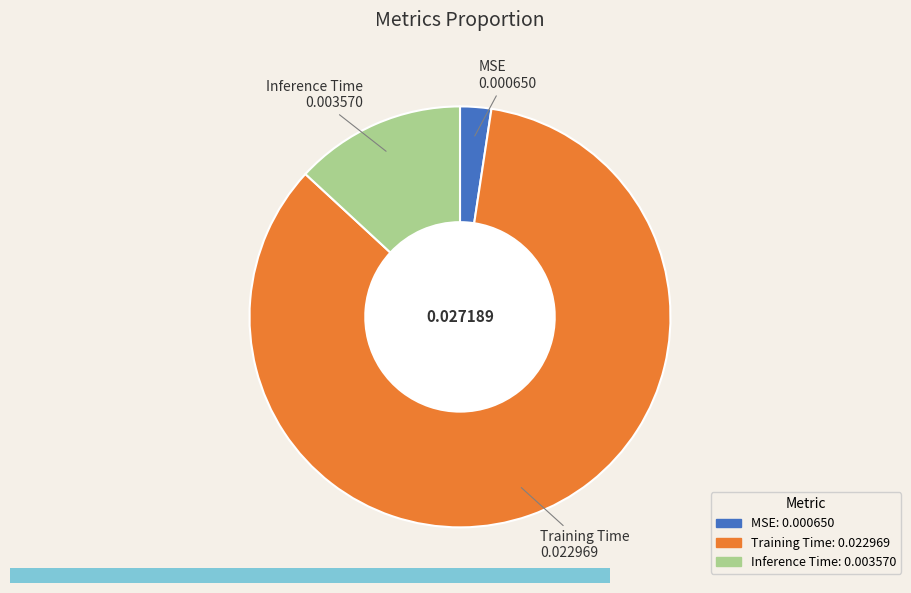

What is the largest slice in the pie chart?

Training Time